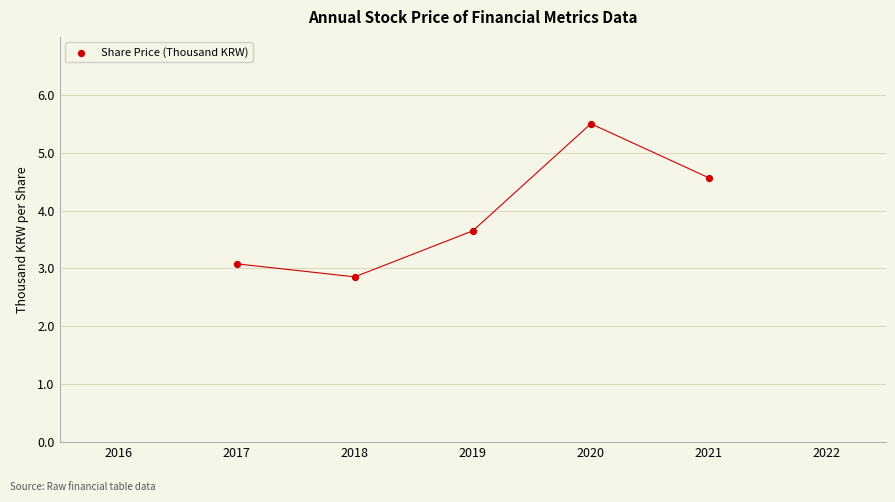

What is the average Y value?

3.9